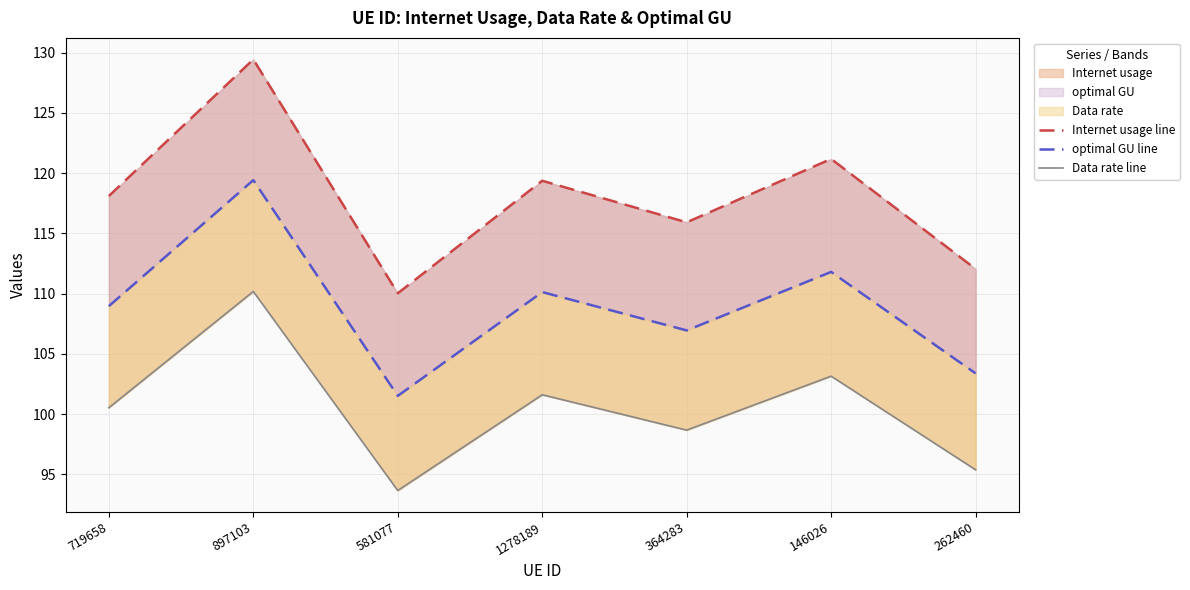

What is the highest value of the Data rate line series?

110.2